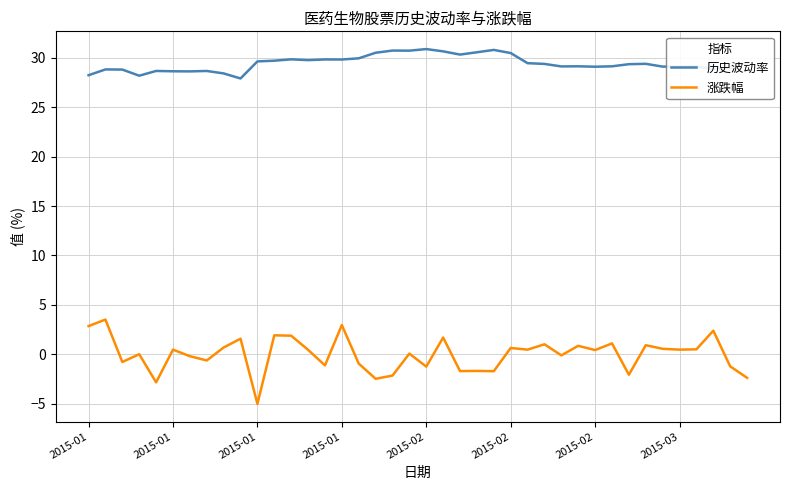

True or false: 涨跌幅 and 历史波动率 intersect in this chart.

False